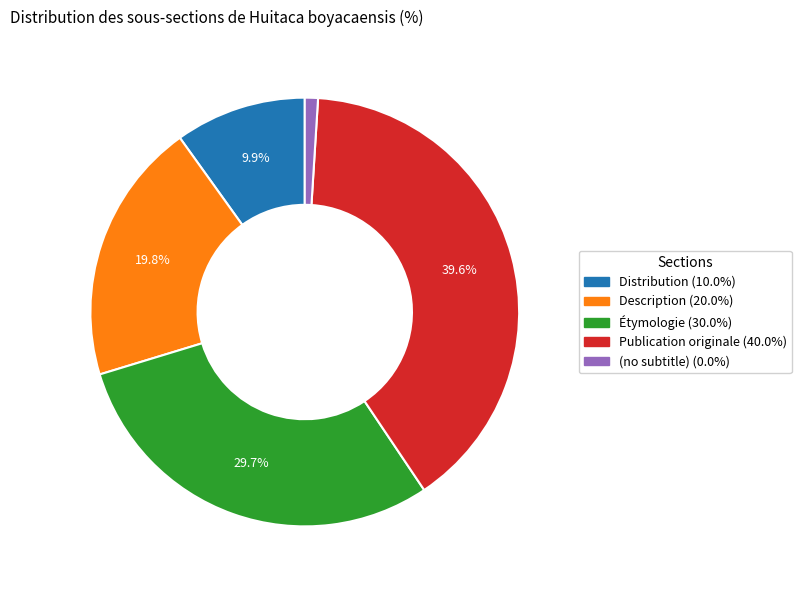

Which slice is the largest?

Publication originale